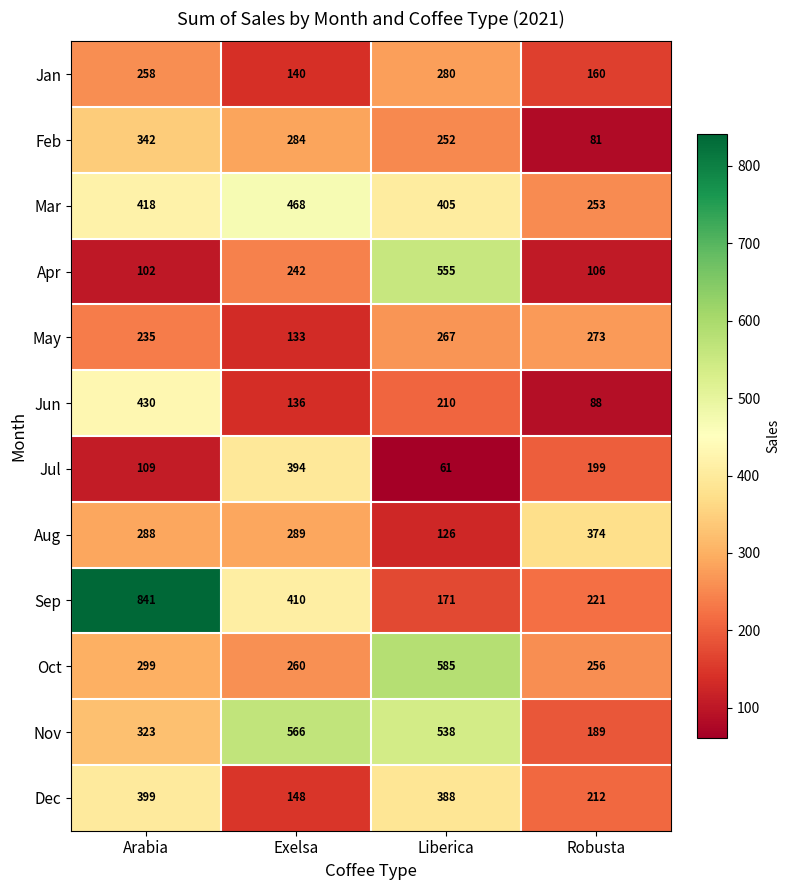

Read the Jul value at Robusta.

199